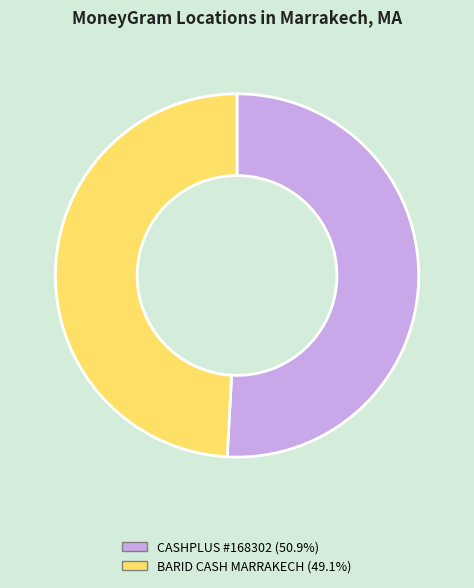

Does any single category account for the majority?

Yes